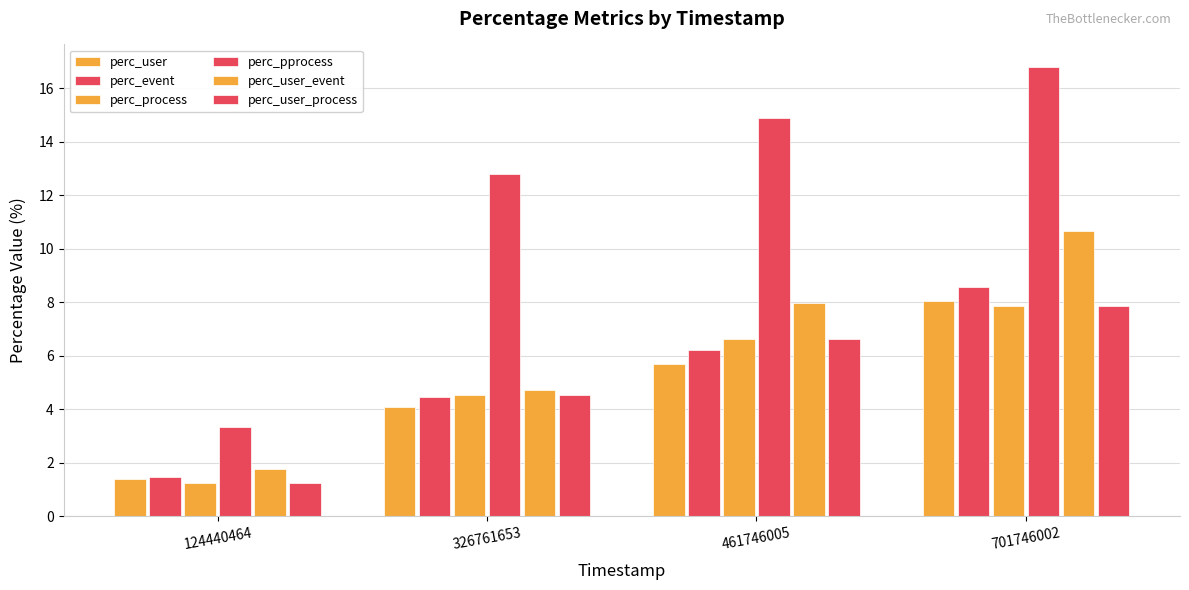

Count the number of data series in this chart.

6